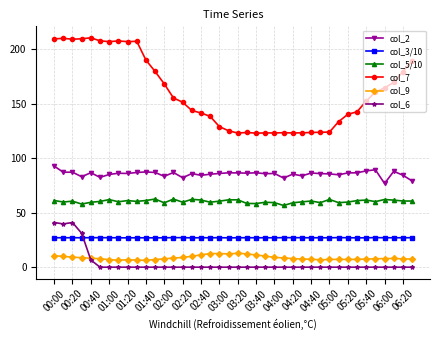

True or false: col_6 and col_5/10 cross at least once.

False